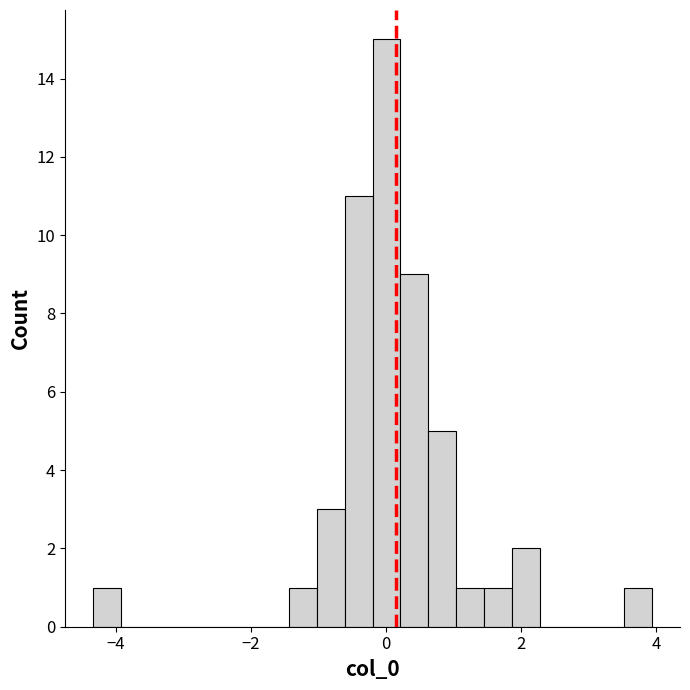

Around what value on the x-axis is the tallest bar? Give the approximate position of its centre, as read against the axis.

0.0